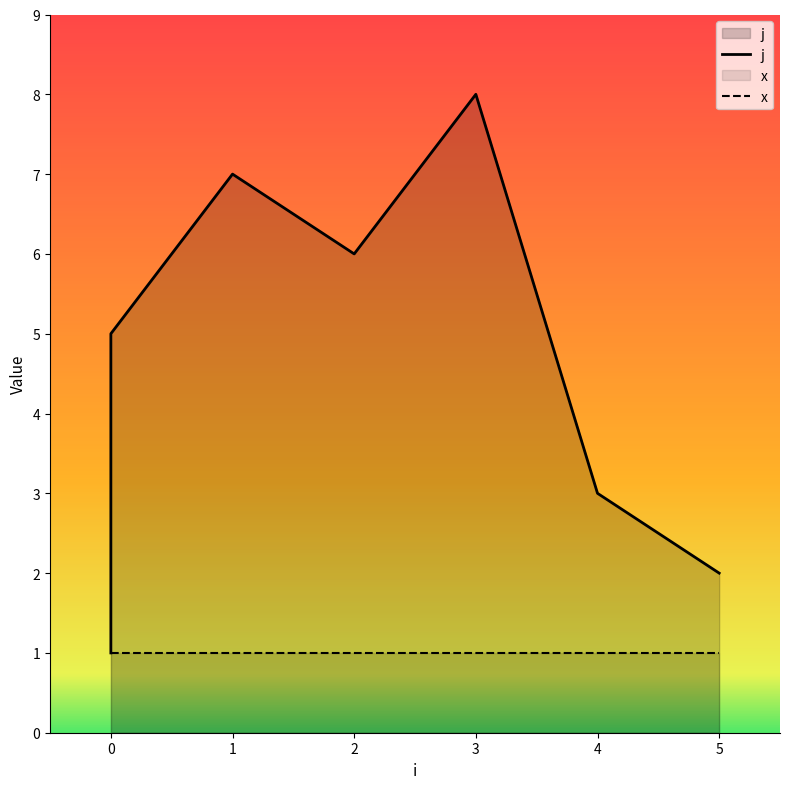

What are all the series names shown in the legend?

j, x